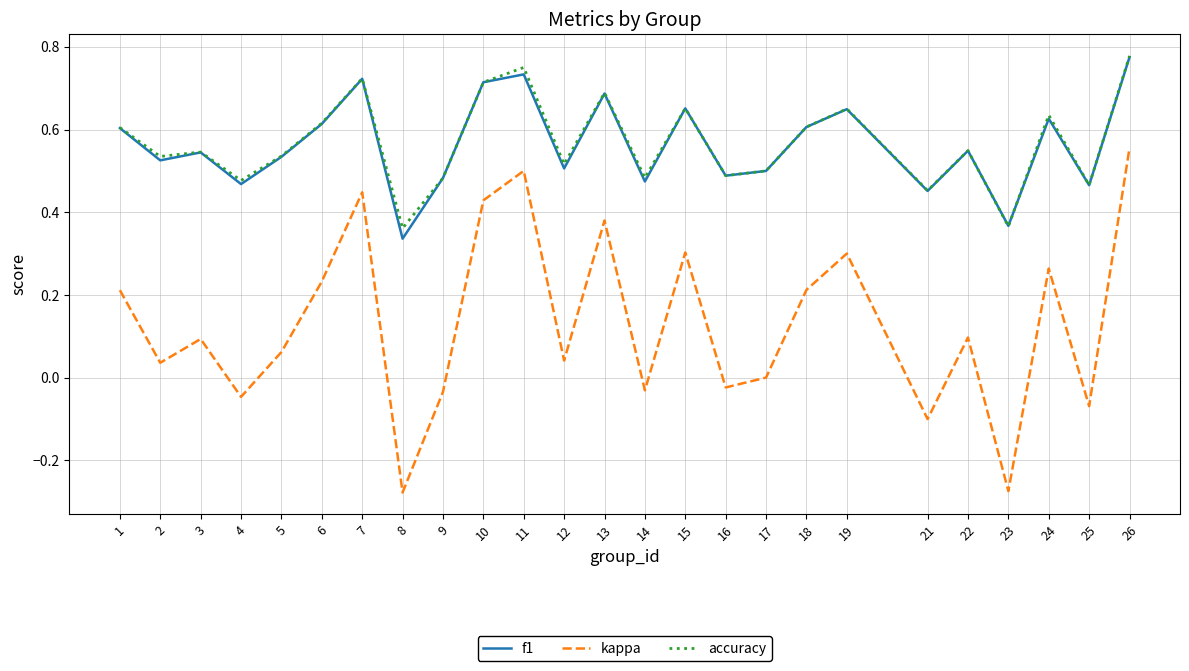

True or false: f1 and kappa intersect in this chart.

False